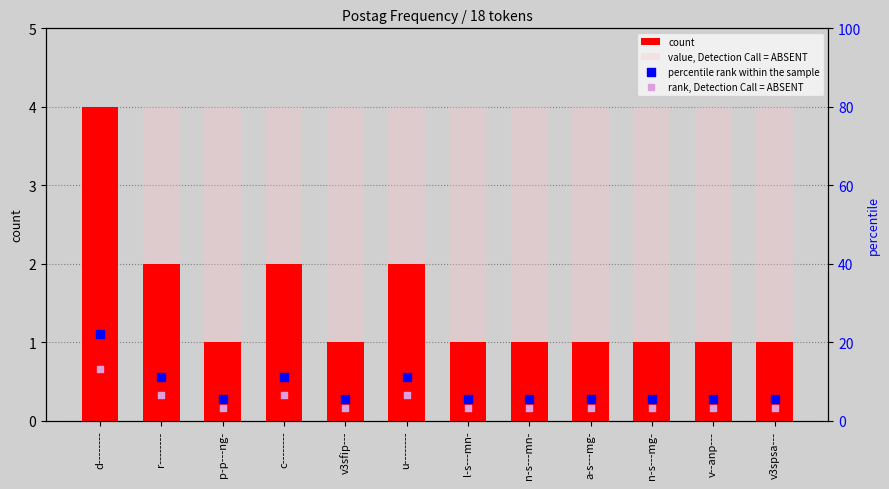

At how many categories does at least one series exceed 14?

1